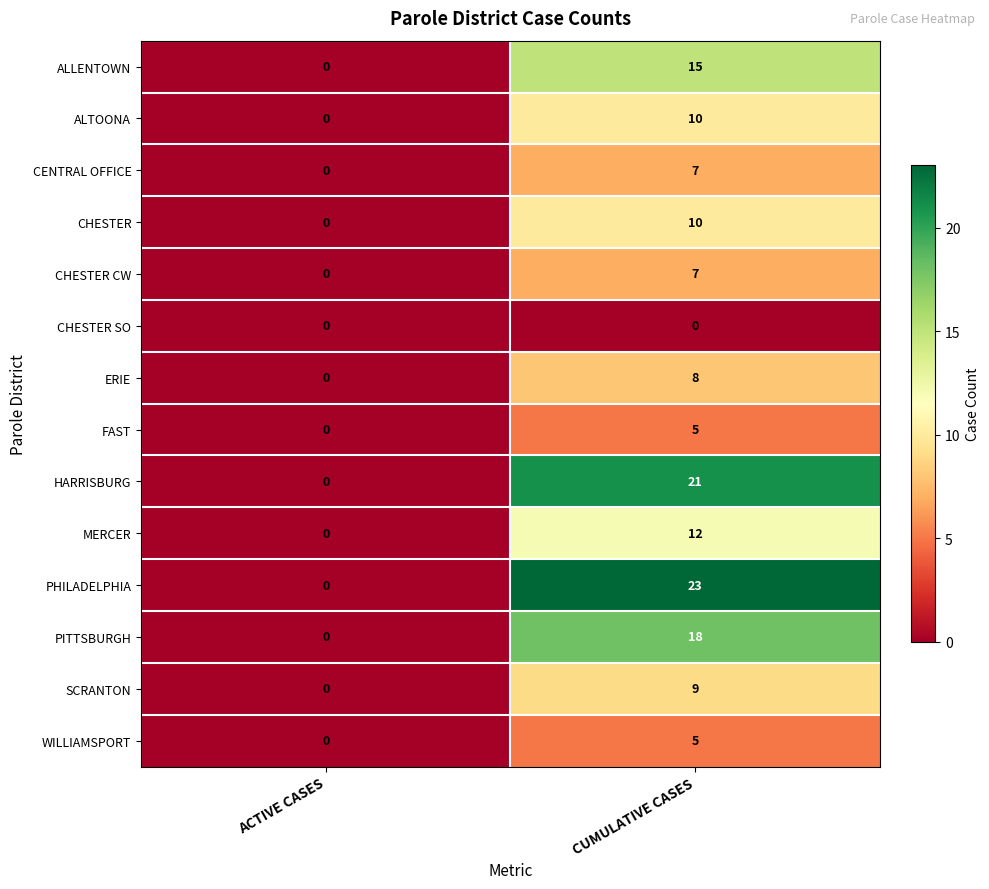

At how many categories does at least one series exceed 11?

1